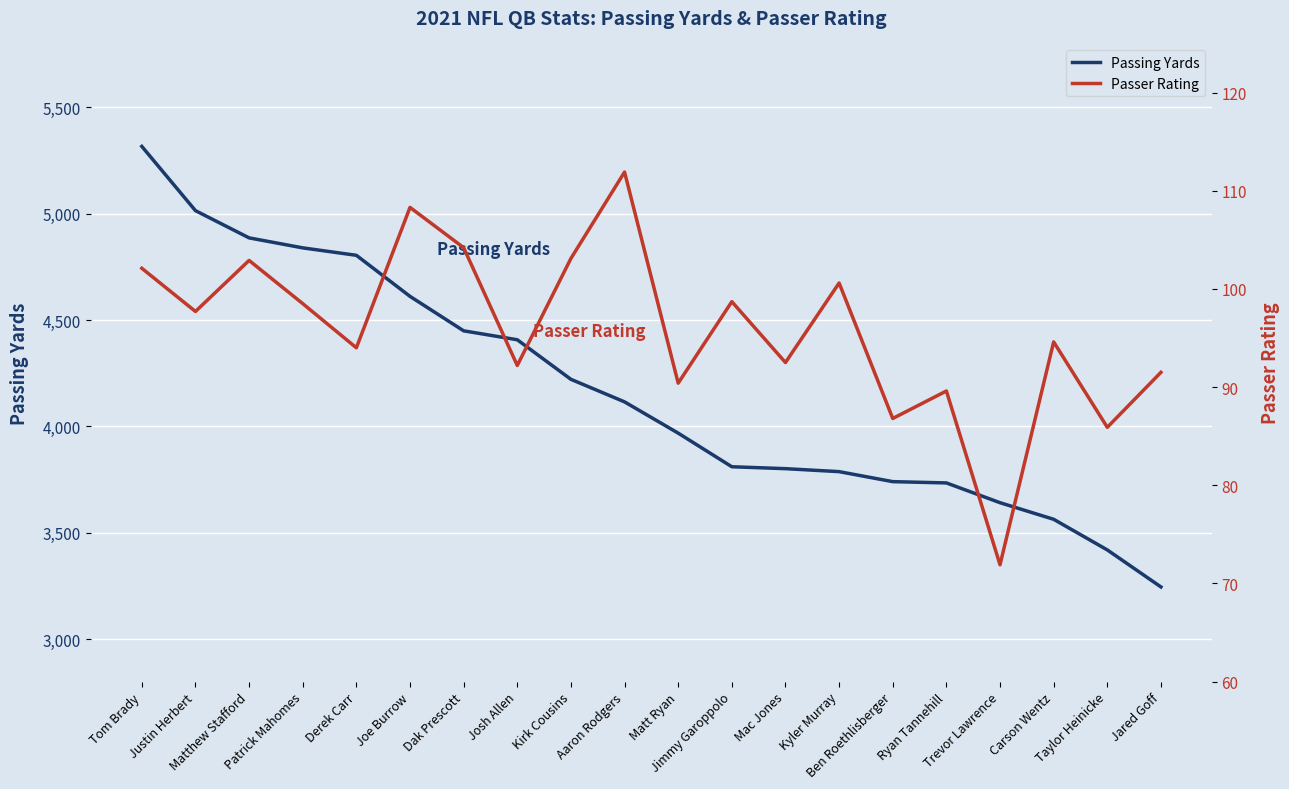

What are all the series names shown in the legend?

Passing Yards, Passer Rating